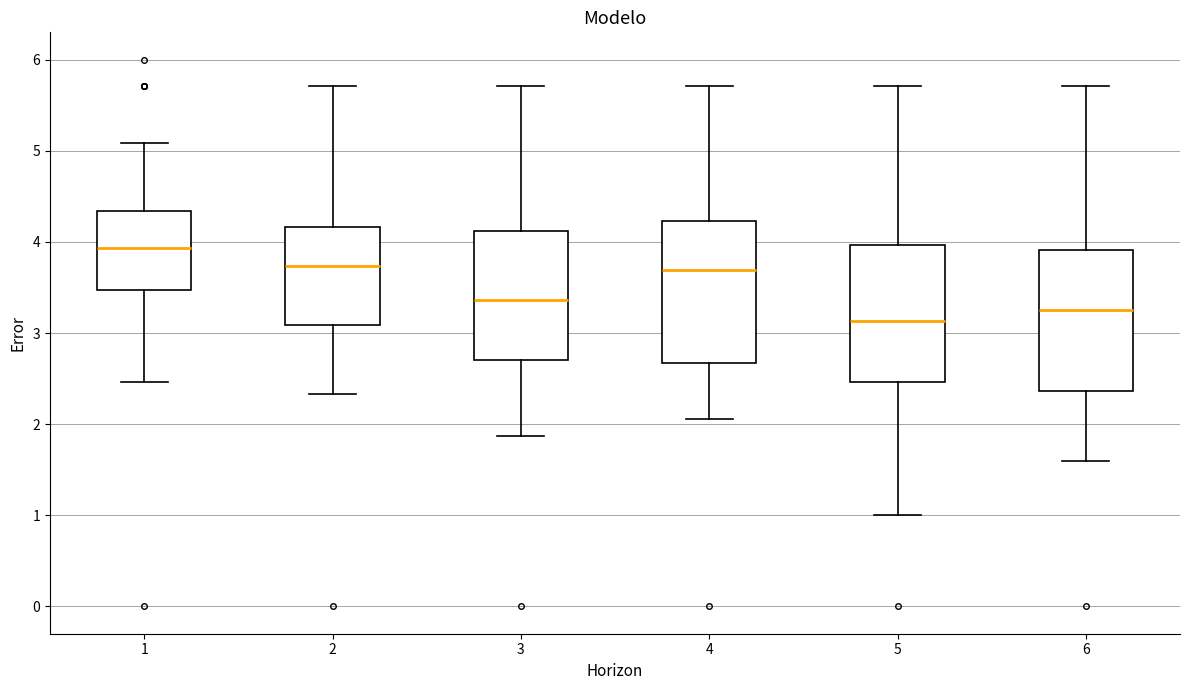

Reading left to right, read every box against the y-axis: the position of its median line, the range the box covers, and the ends of its whiskers. The values are not printed on the chart, so give them approximately, as read against the axis.

1: median 3.9, box 3.5 to 4.3, whiskers 2.5 to 5.1
2: median 3.7, box 3.1 to 4.2, whiskers 2.3 to 5.7
3: median 3.4, box 2.7 to 4.1, whiskers 1.9 to 5.7
4: median 3.7, box 2.7 to 4.2, whiskers 2.1 to 5.7
5: median 3.1, box 2.5 to 4.0, whiskers 1.0 to 5.7
6: median 3.3, box 2.4 to 3.9, whiskers 1.6 to 5.7